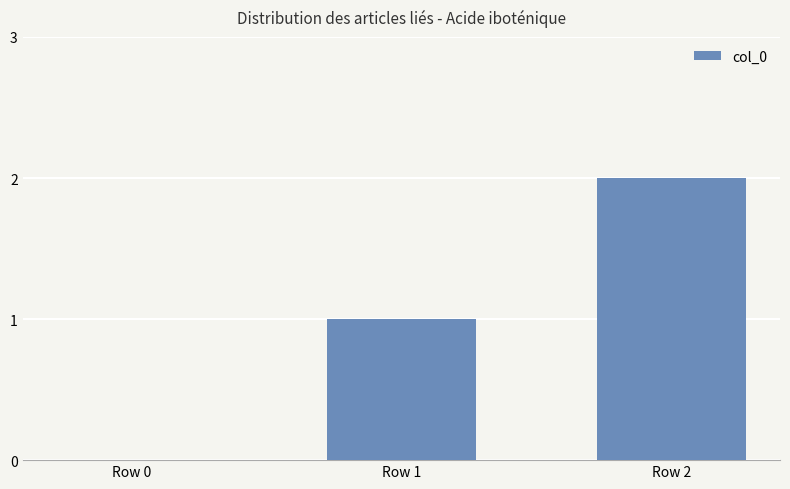

At which category does the chart reach its peak across all series?

Row 2